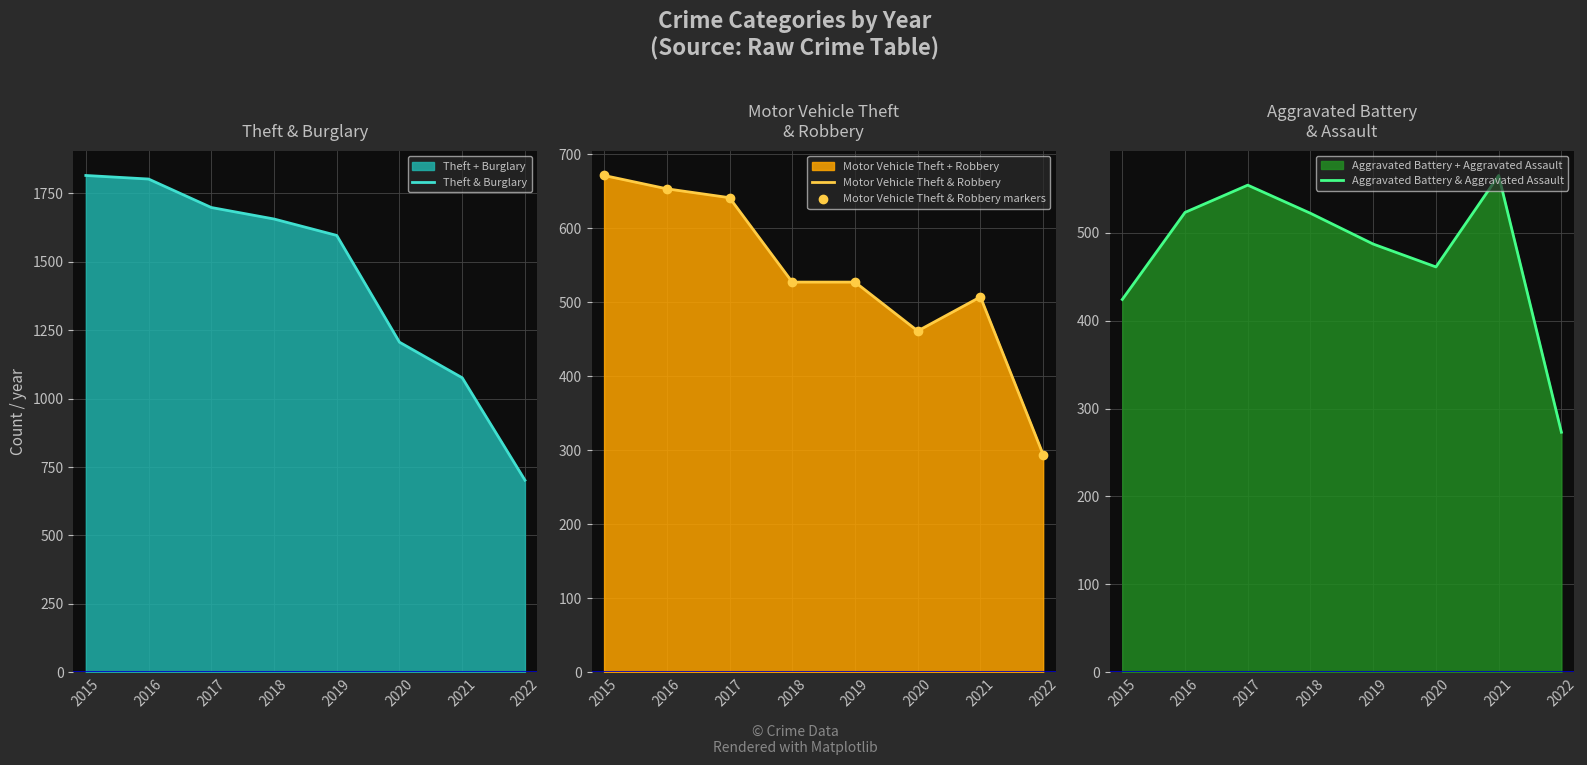

True or false: Aggravated Battery & Aggravated Assault and Theft & Burglary cross at least once.

False